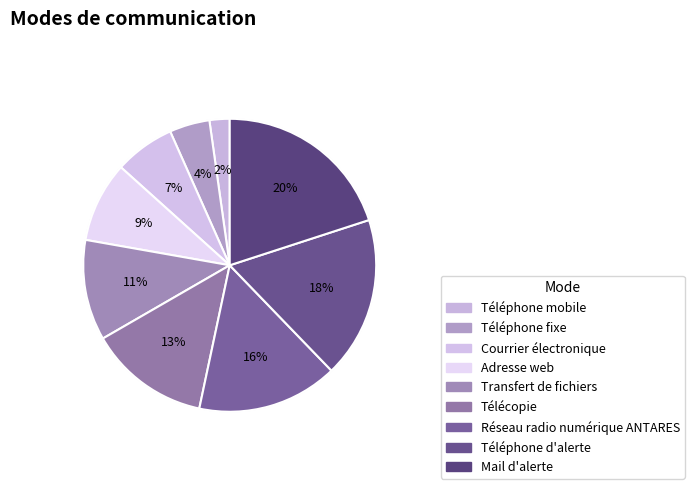

Approximately how many times larger is the value at Mail d'alerte compared to Adresse web?

2.2